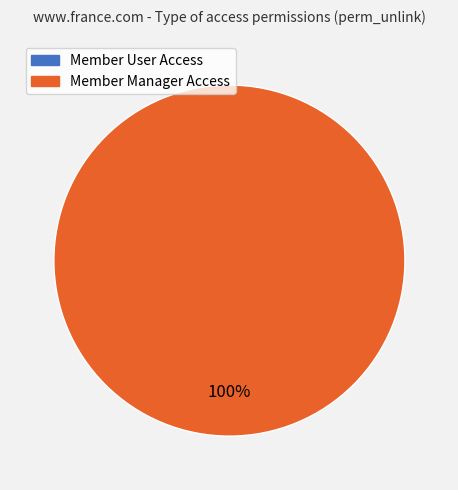

Which category has the biggest portion of the pie?

access_member_manager